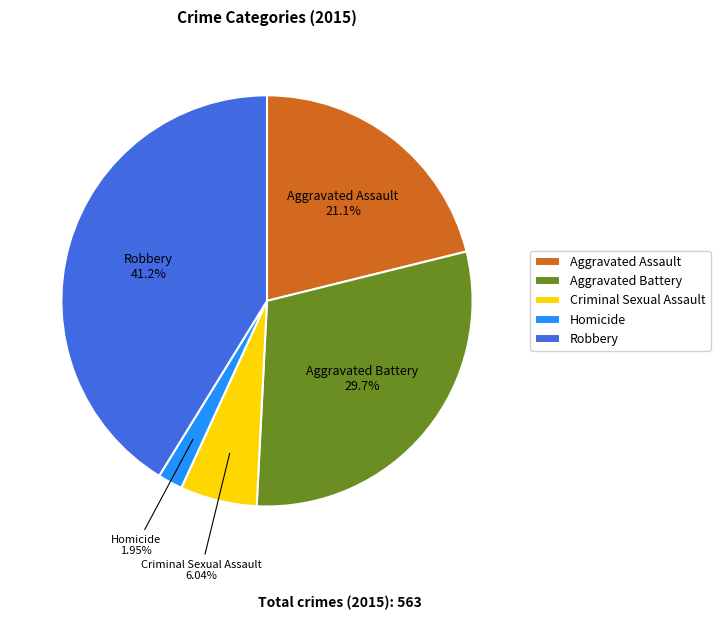

Which category has the smallest portion of the pie?

Homicide